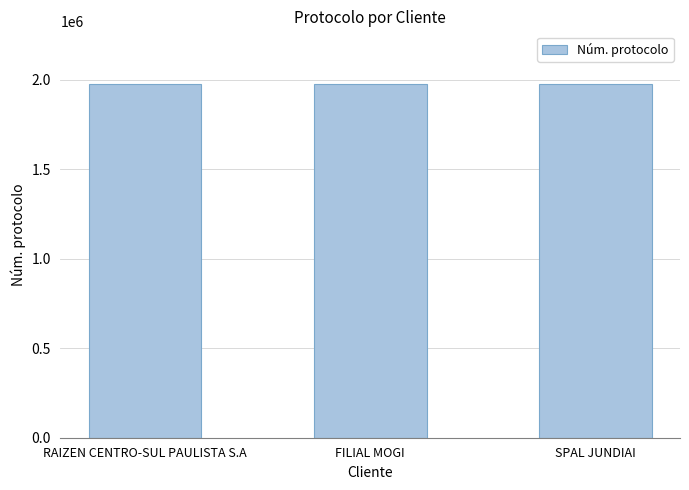

What is the difference between the maximum and second lowest values?

199